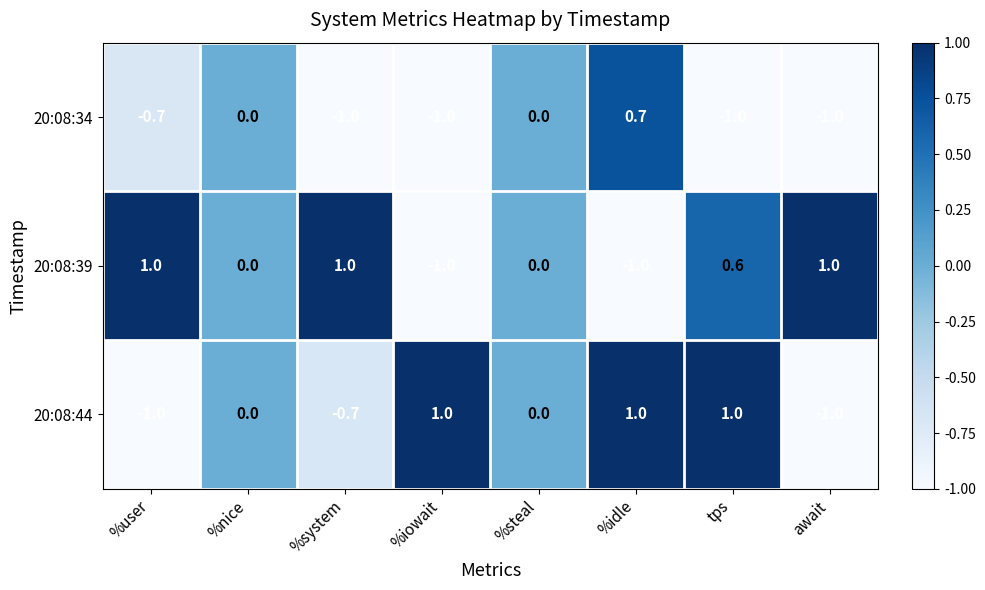

At which category is the sum across all series the highest?

%idle